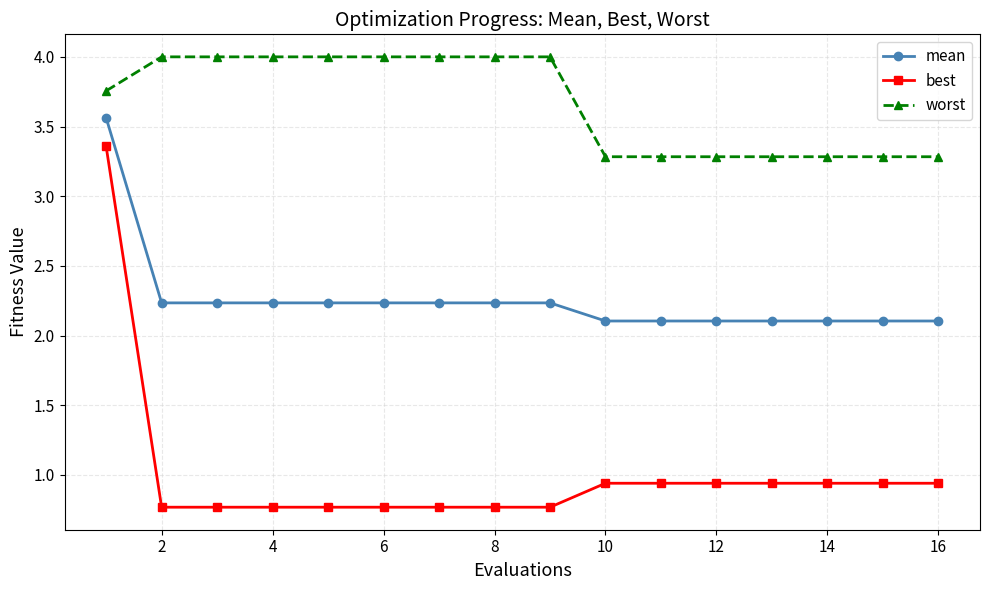

What is the greatest value displayed?

4.0